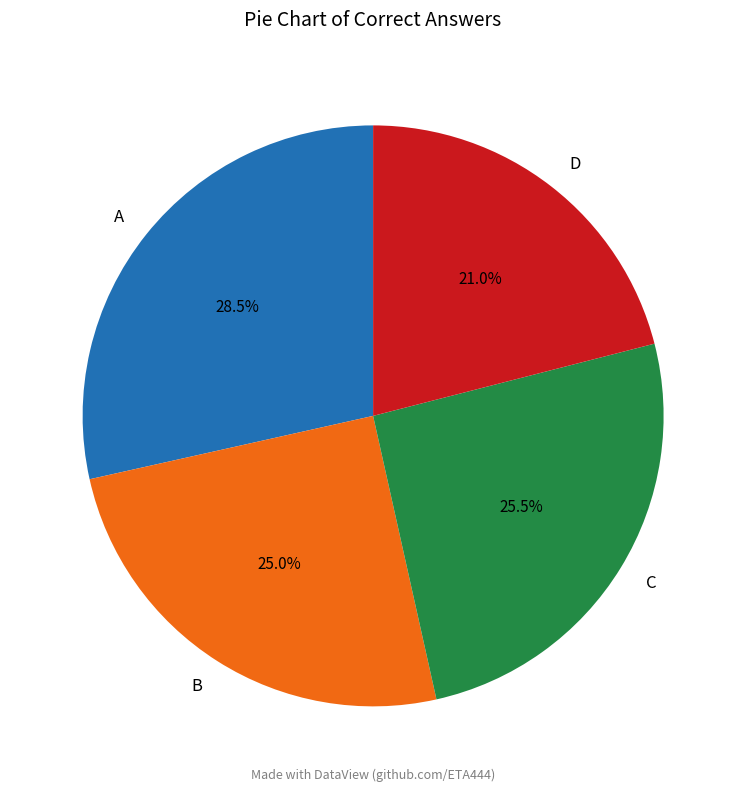

How much of the chart is everything except A?

71.5%